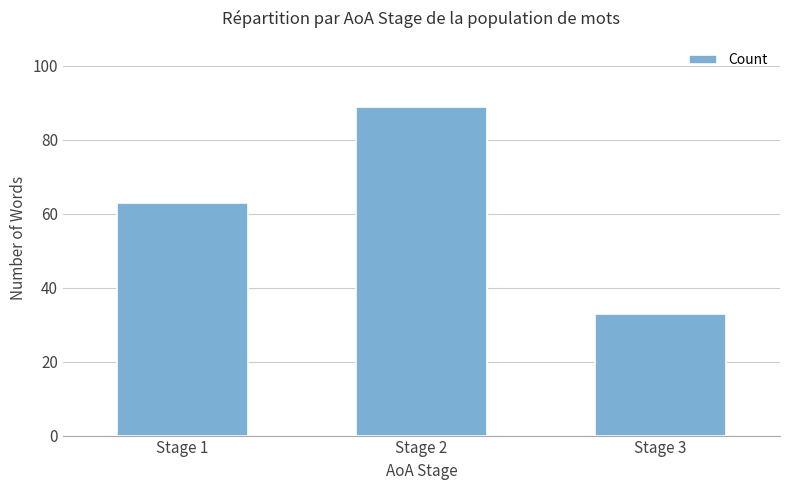

List the labels in order of value, largest first.

Stage 2, Stage 1, Stage 3